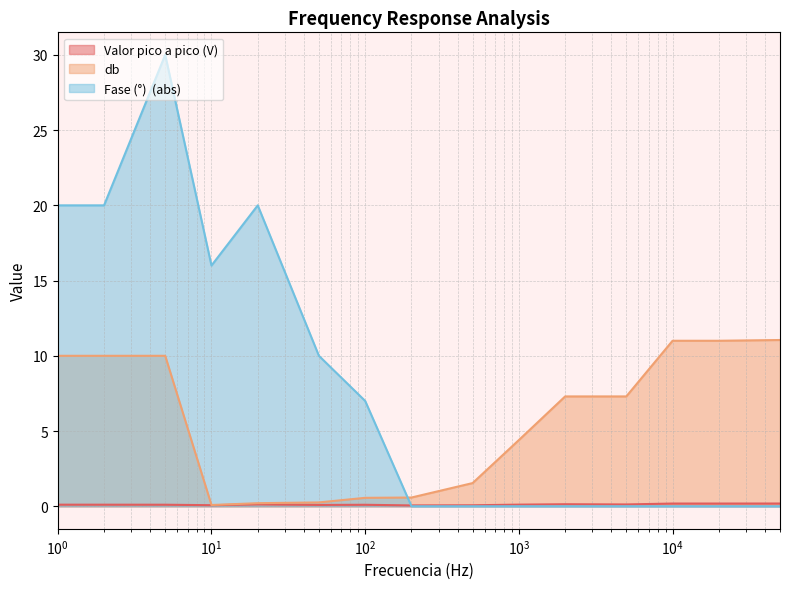

What is the minimum value shown in the chart?

0.0